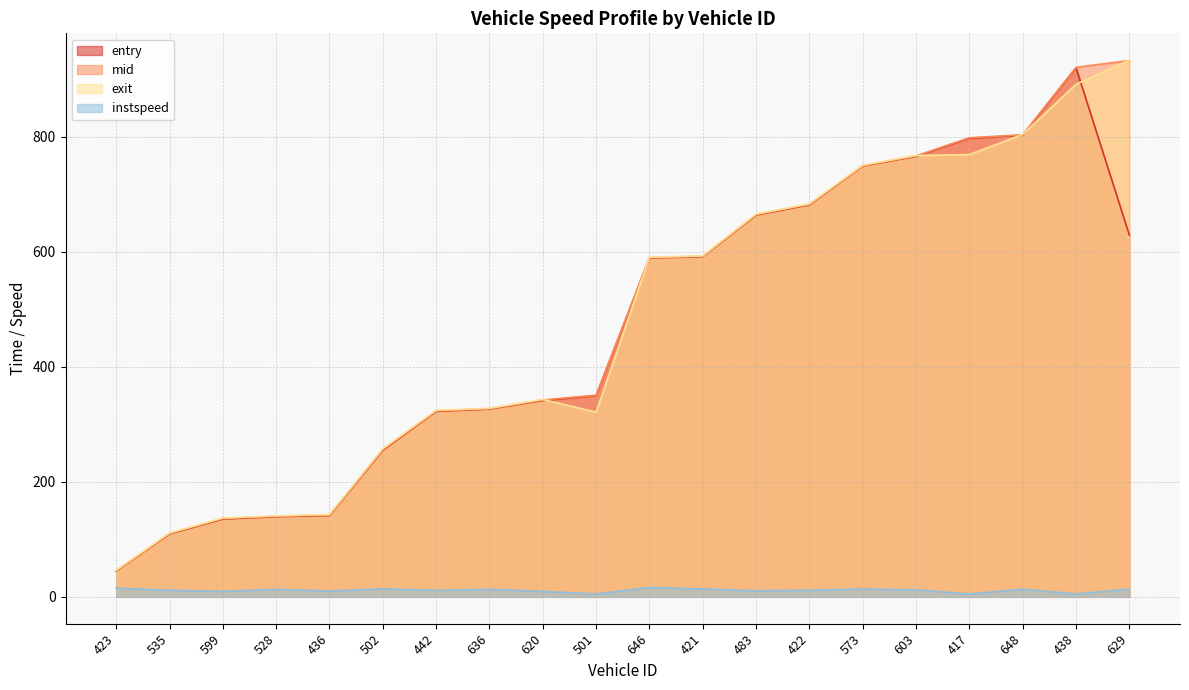

What is the sum of the instspeed values at 417 and 636?

18.1